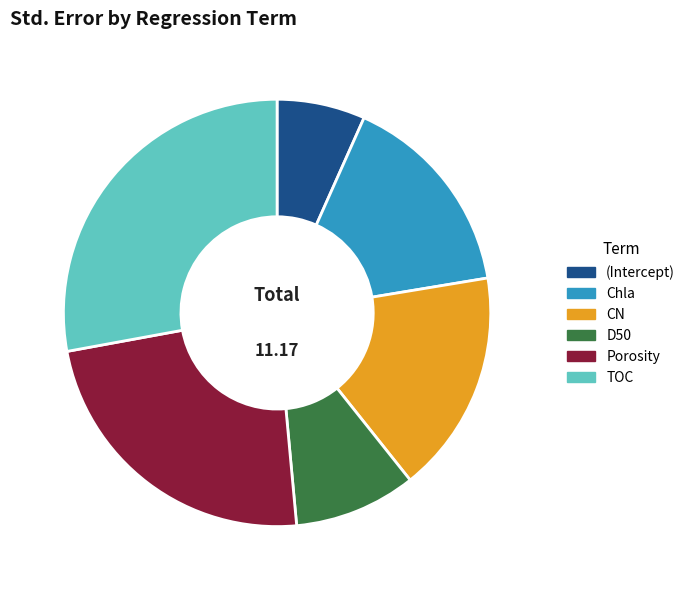

How many slices are in this pie chart?

6